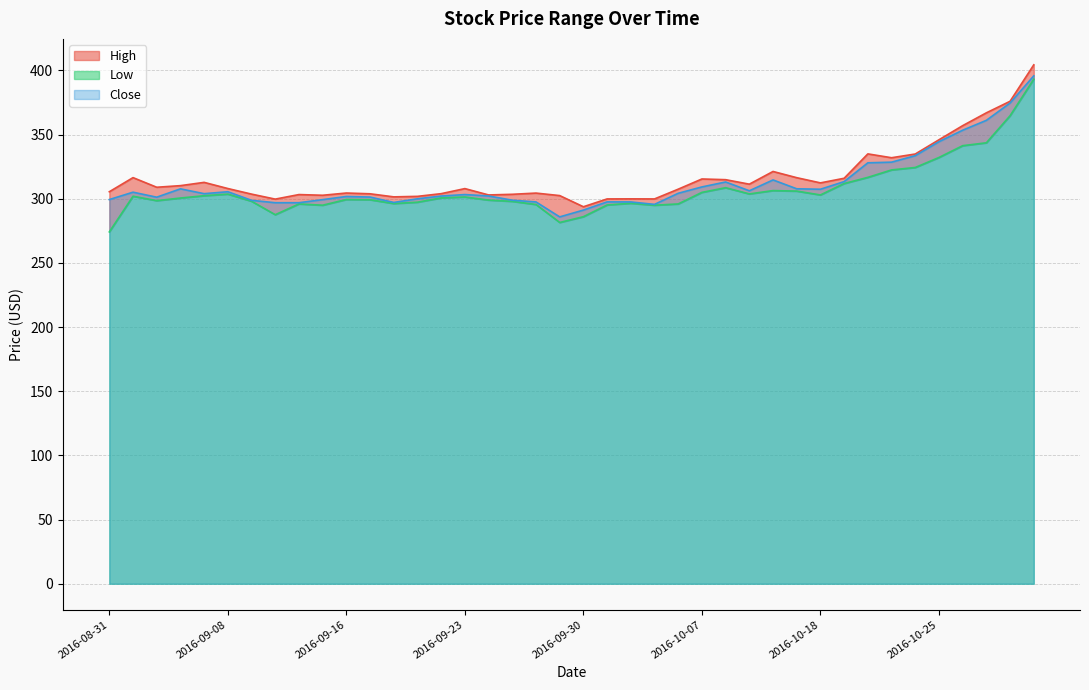

True or false: High and Close cross at least once.

False